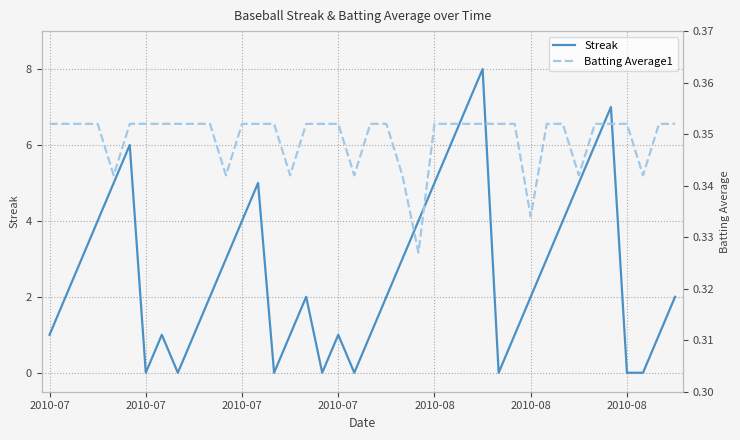

How many Streak values are between 1 and 5?

26